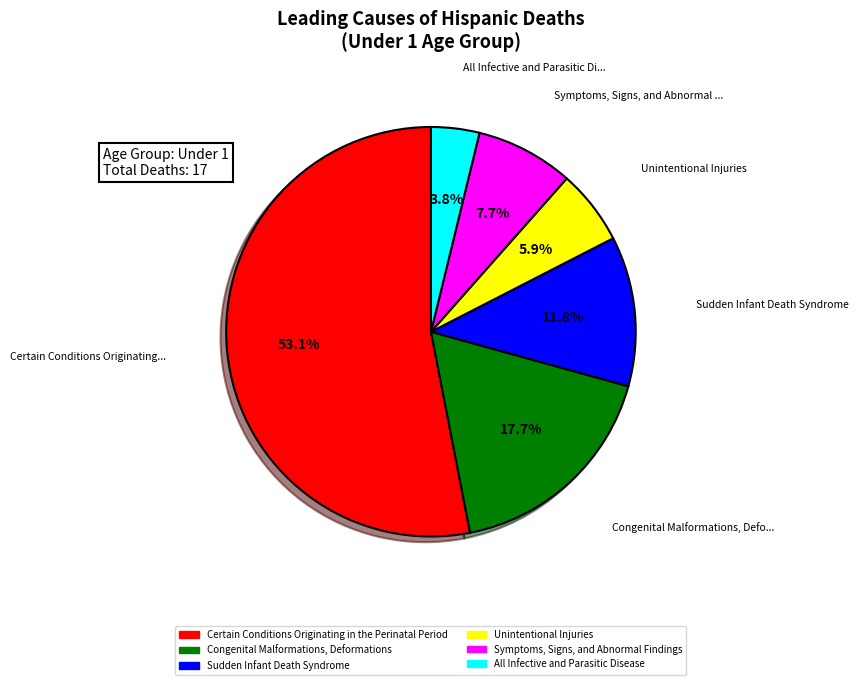

Which slice is the smallest?

All Infective and Parasitic Disease